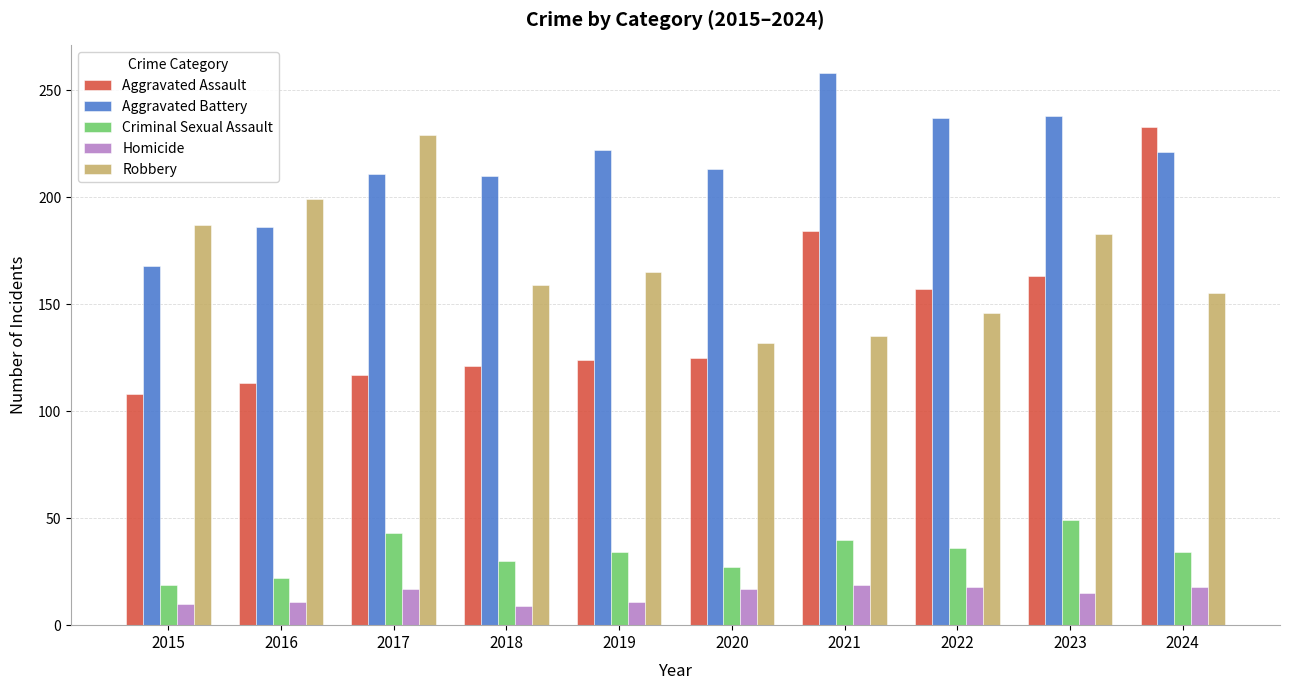

Rank the series at 2021 from lowest to highest value.

Homicide, Criminal Sexual Assault, Robbery, Aggravated Assault, Aggravated Battery